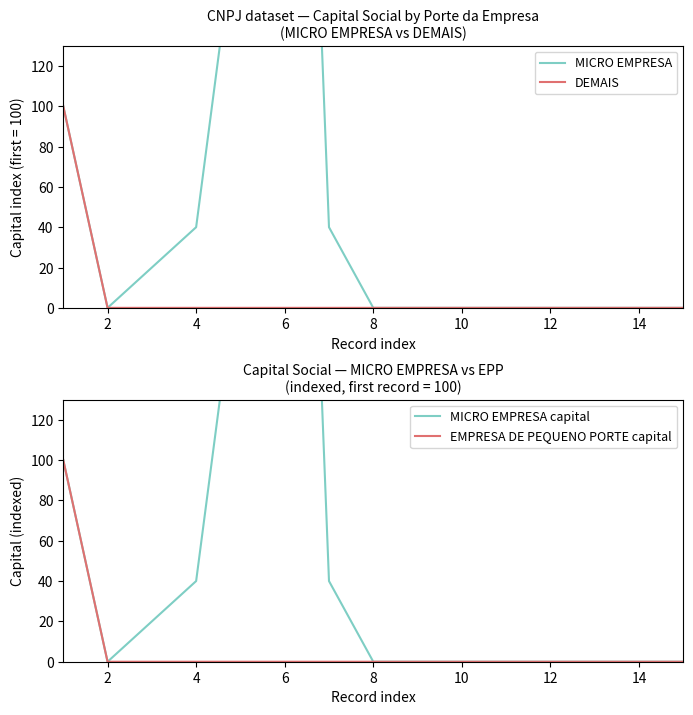

Which series has the widest spread of values?

MICRO EMPRESA